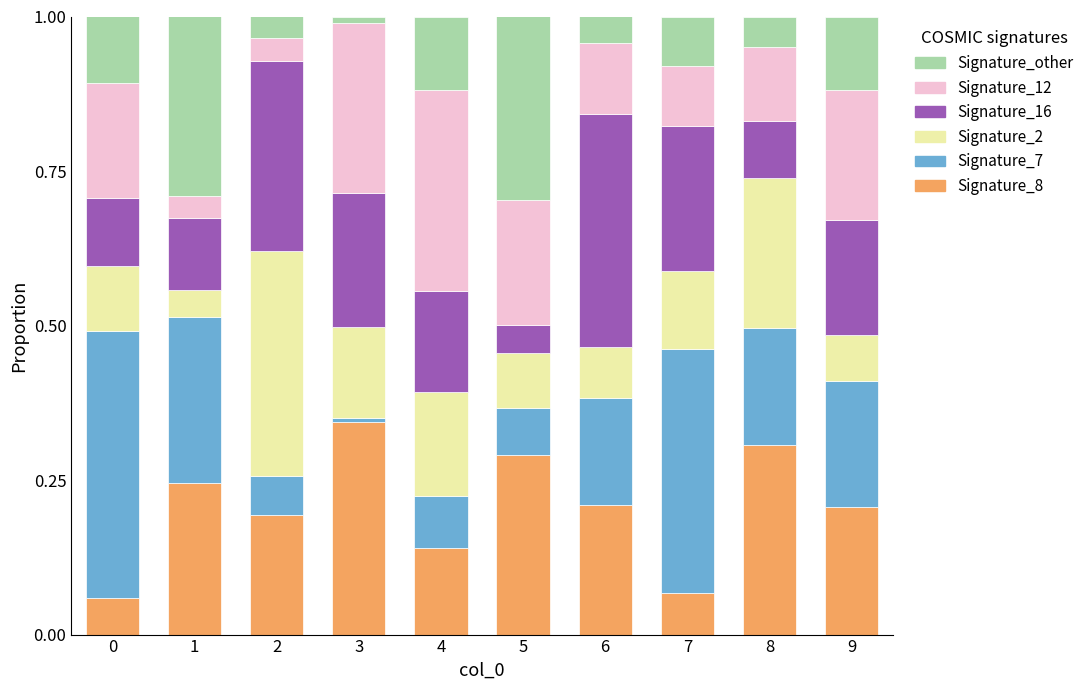

At which label does Signature_8 reach its peak?

3